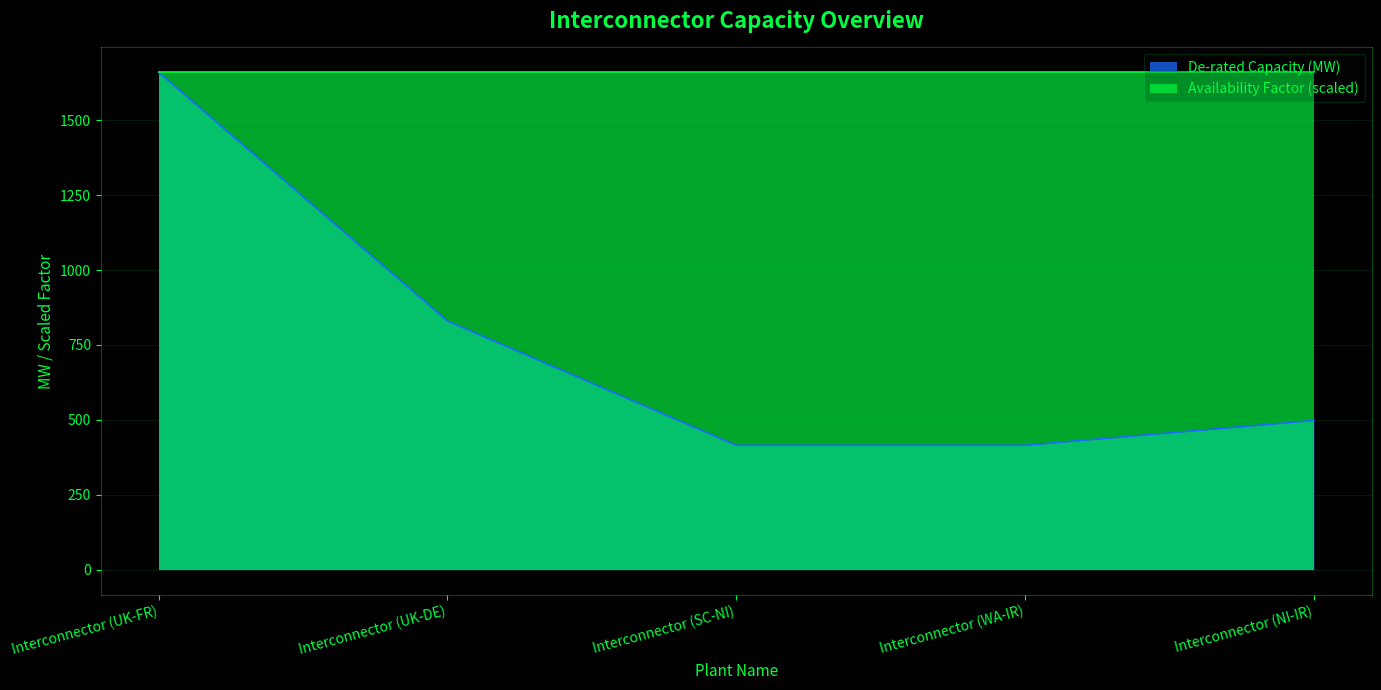

What is the difference between the maximum and minimum values?

1245